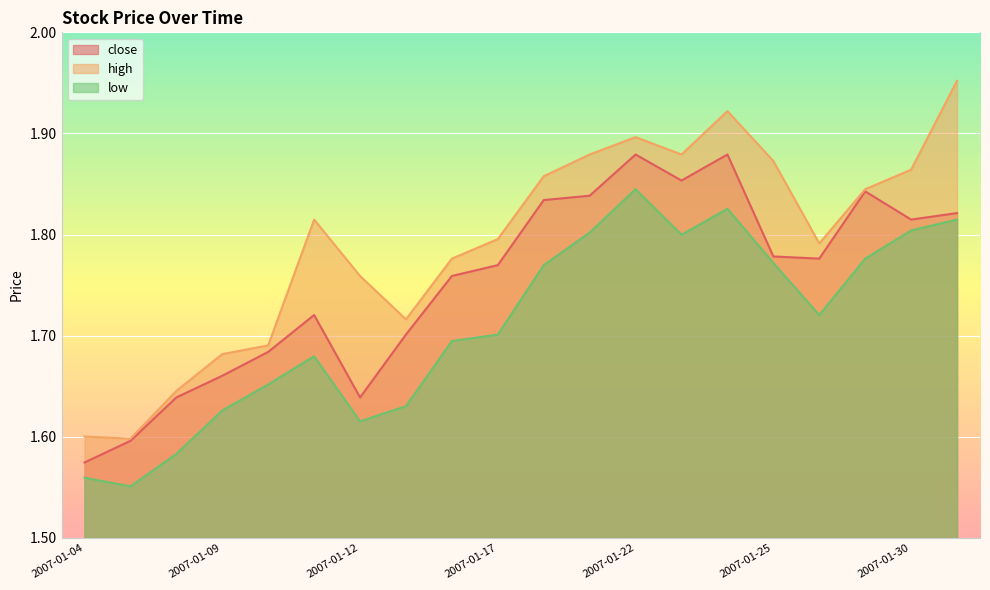

True or false: low and high cross at least once.

False